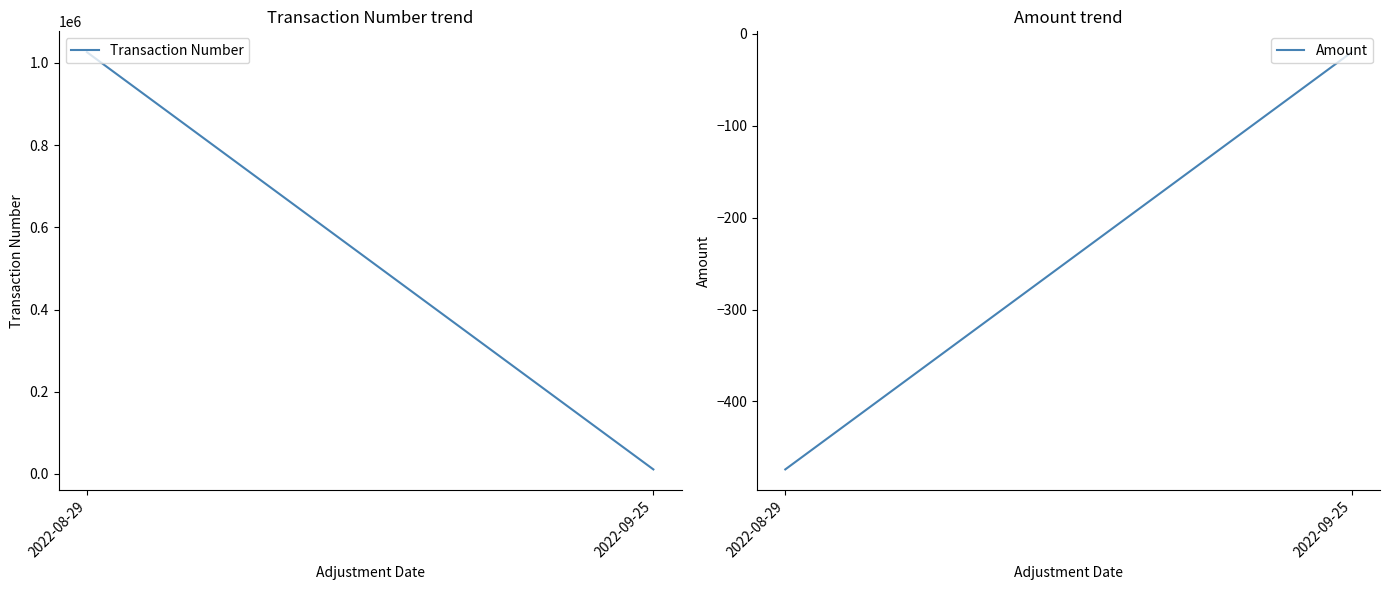

List the series in order of their overall mean, lowest first.

Amount, Transaction Number